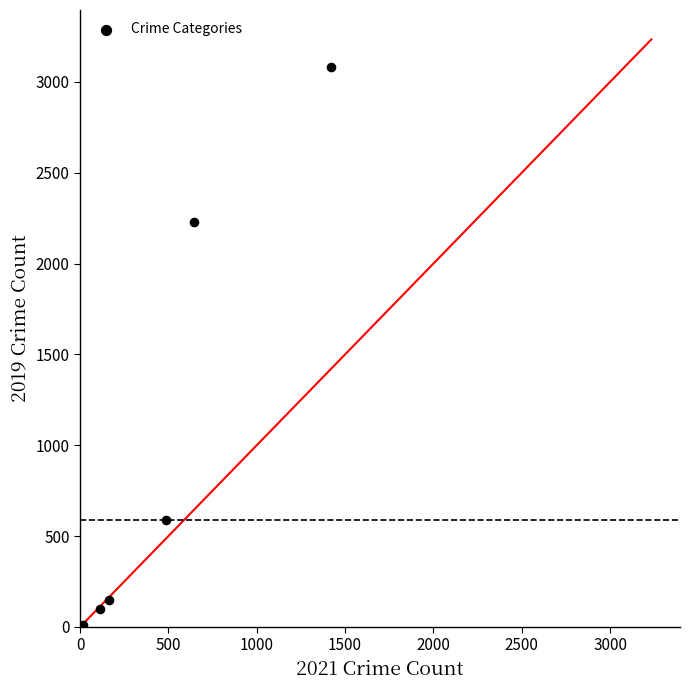

What Y value in the scatter plot is closest to 1540?

2230